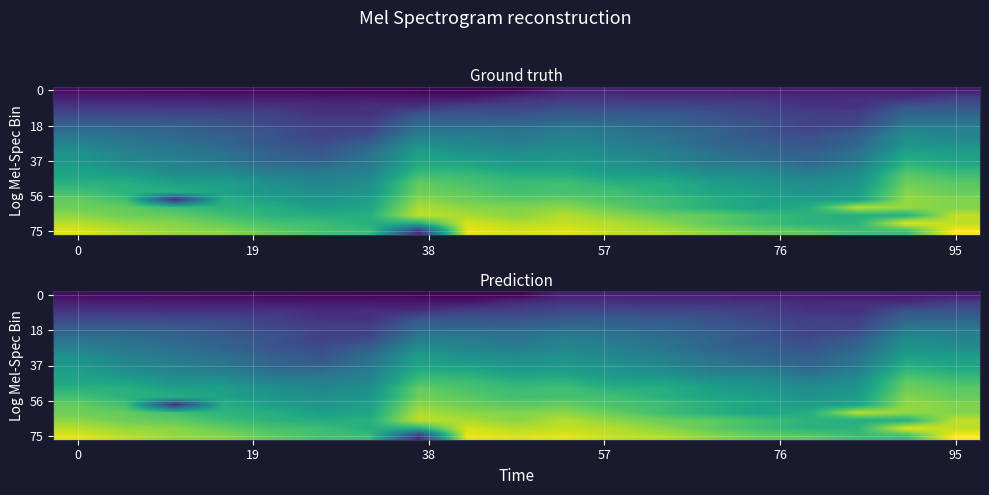

Which has a higher value, 15 or 11?

11